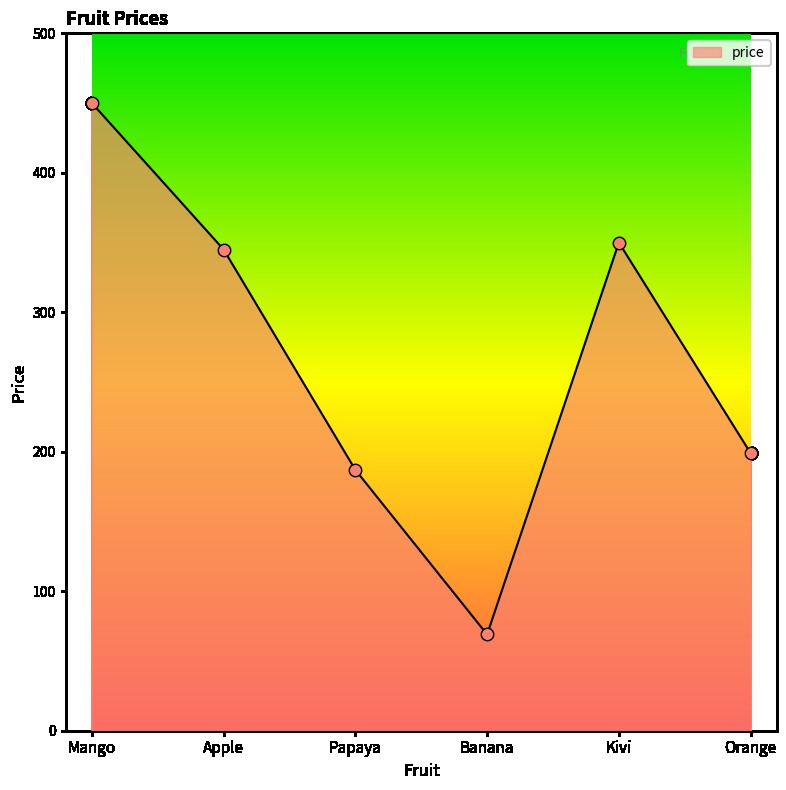

Approximately how many times larger is the value at Mango compared to Kivi?

1.3